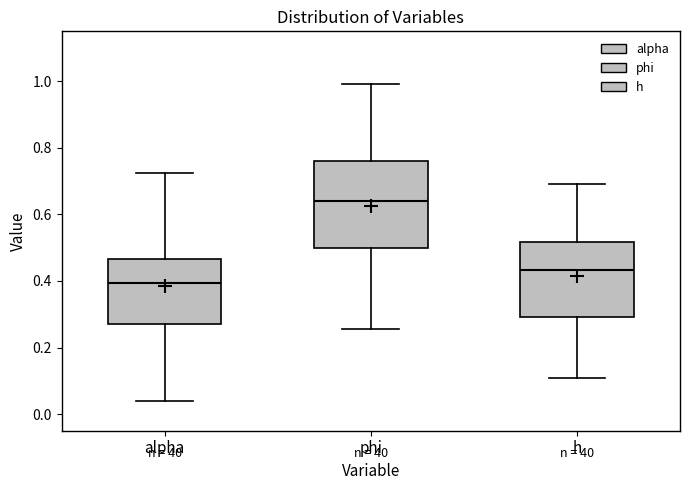

Which box's median line is the highest?

phi